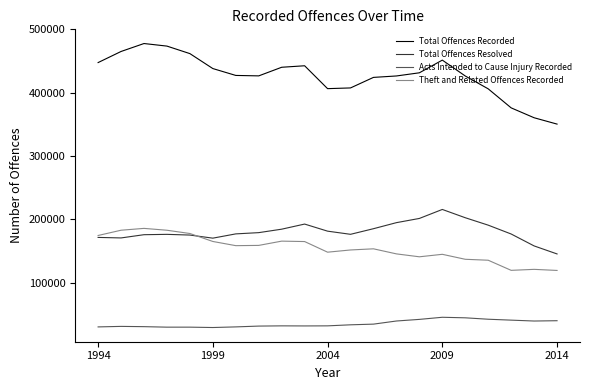

Rank the series by their maximum value, from highest to lowest.

Total Offences Recorded, Total Offences Resolved, Theft and Related Offences Recorded, Acts Intended to Cause Injury Recorded